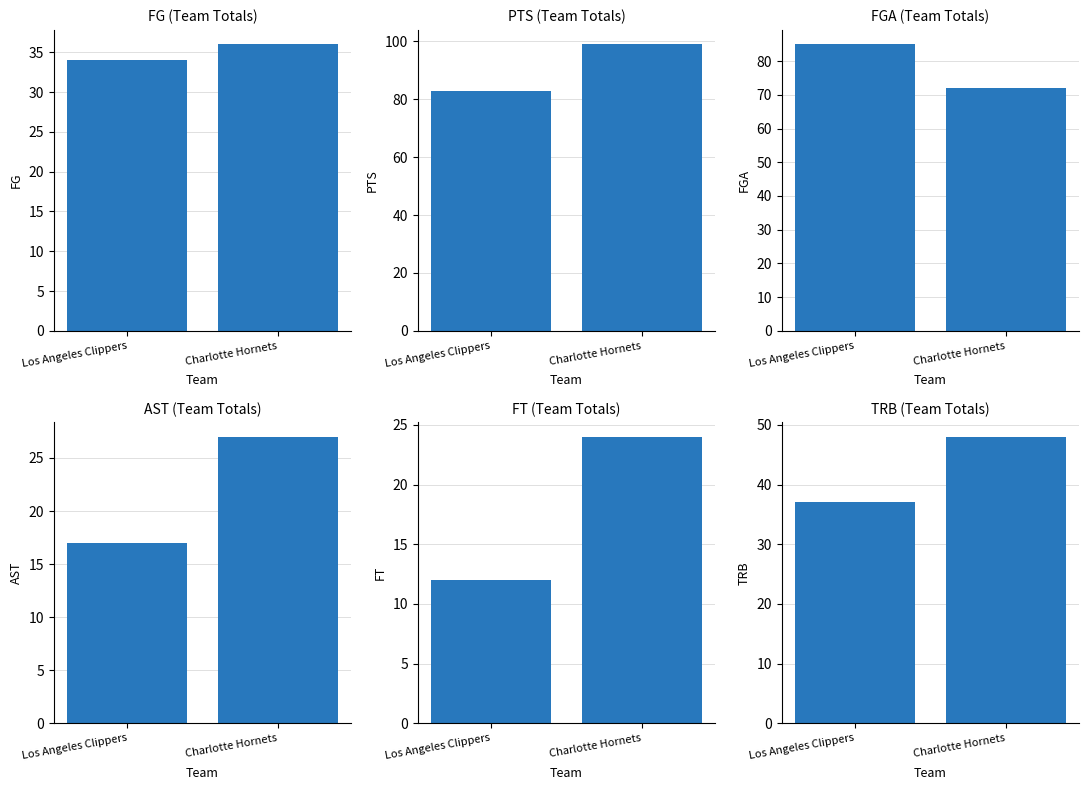

The value of FGA at Los Angeles Clippers is 135. True or false?

False